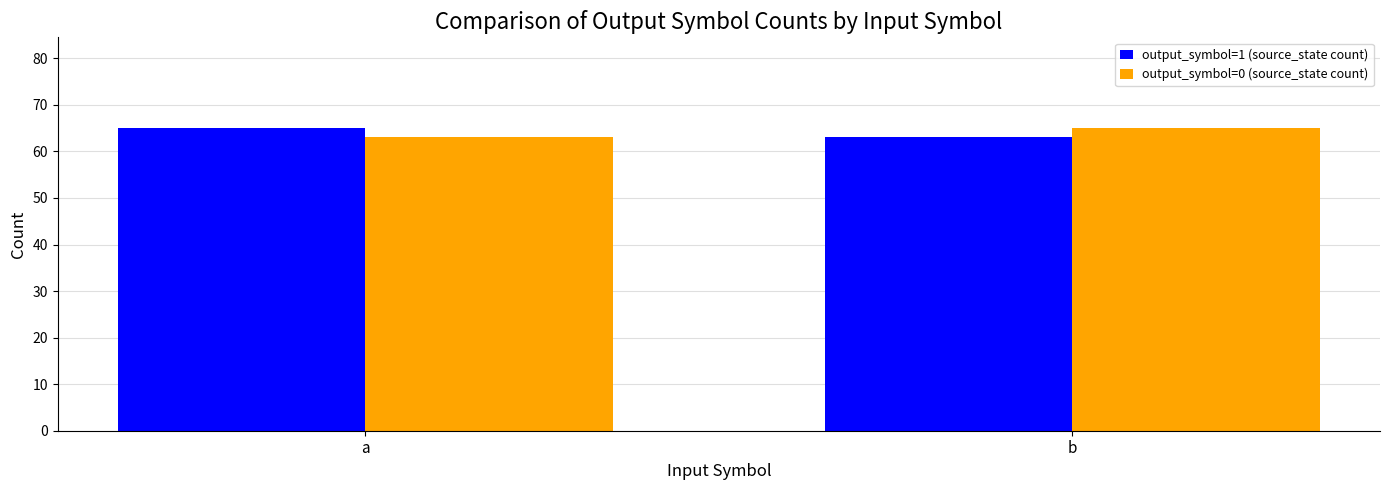

At how many categories does at least one series exceed 63?

2